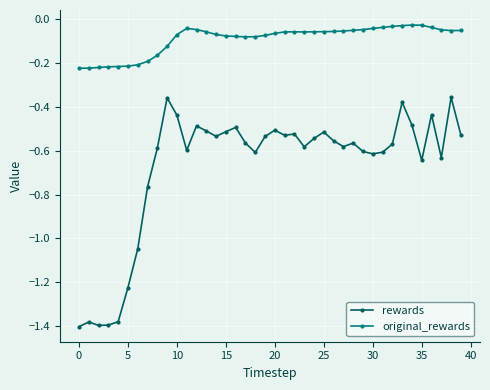

What is the difference between the second highest and minimum values in the rewards series?

1.0